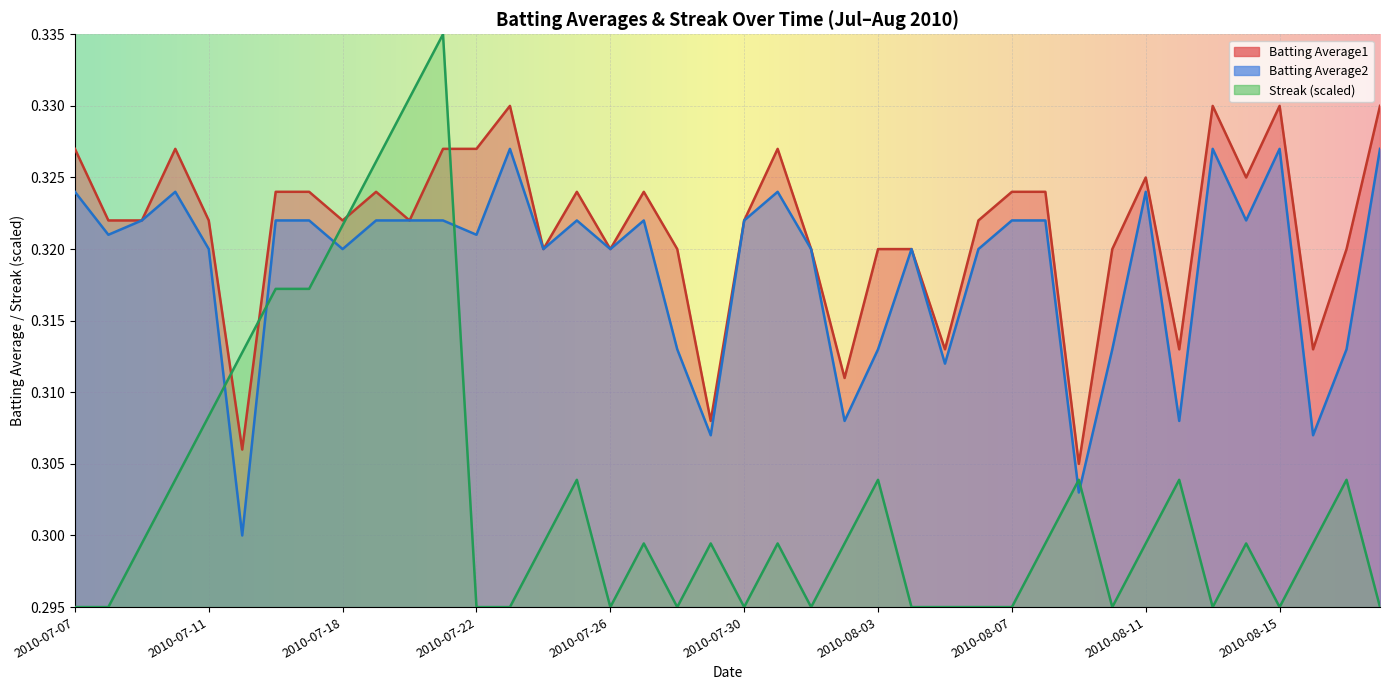

Which series changed the most between 2010-07-25 and 2010-08-01?

Streak